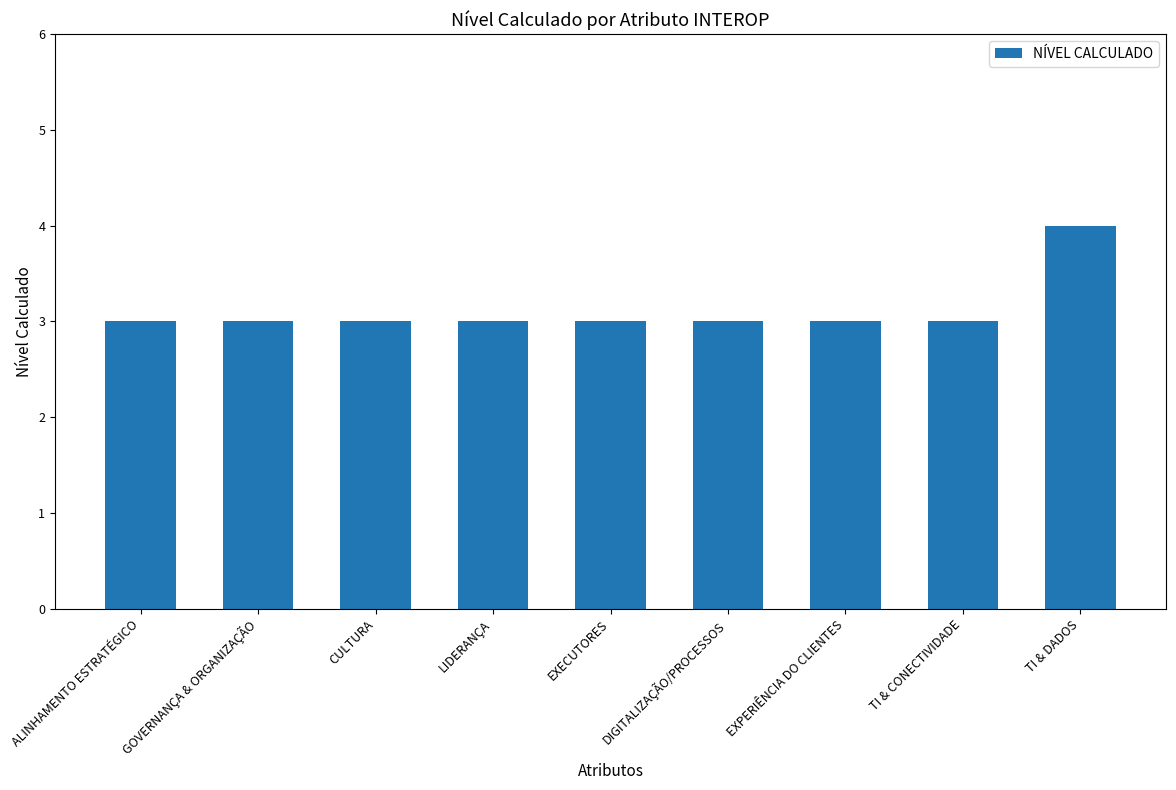

What is the minimum value shown in the chart?

3